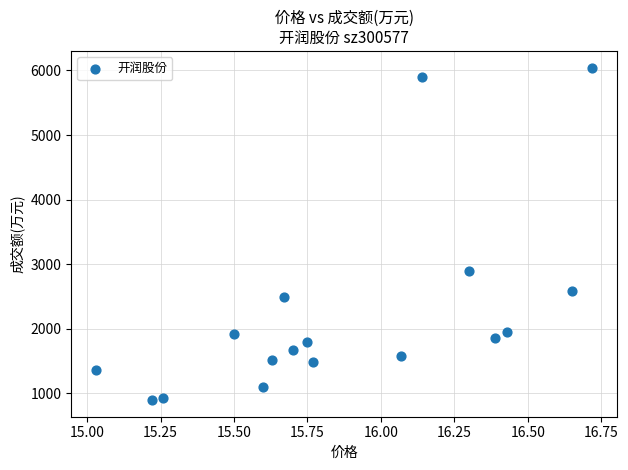

What is the range of Y values (max minus min)?

5150